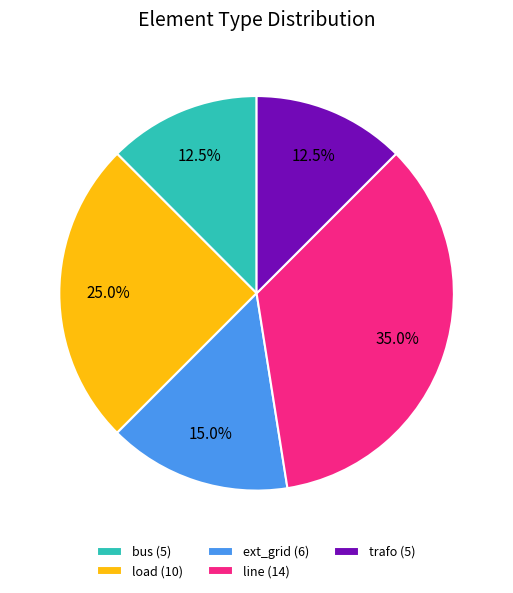

To the nearest percent, what percentage of the pie is ext_grid?

15%